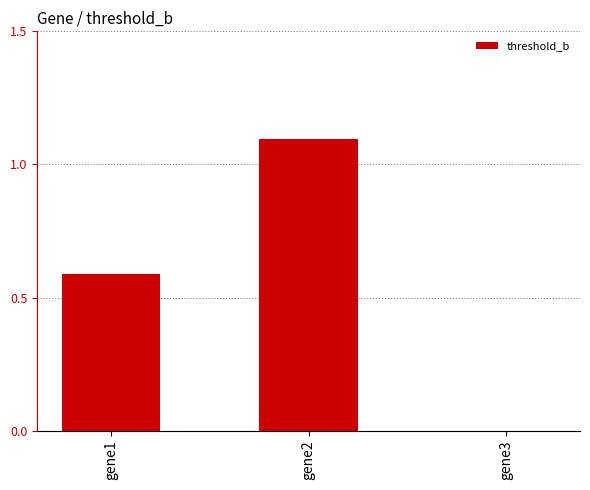

Between gene2 and gene3, which is larger?

gene2